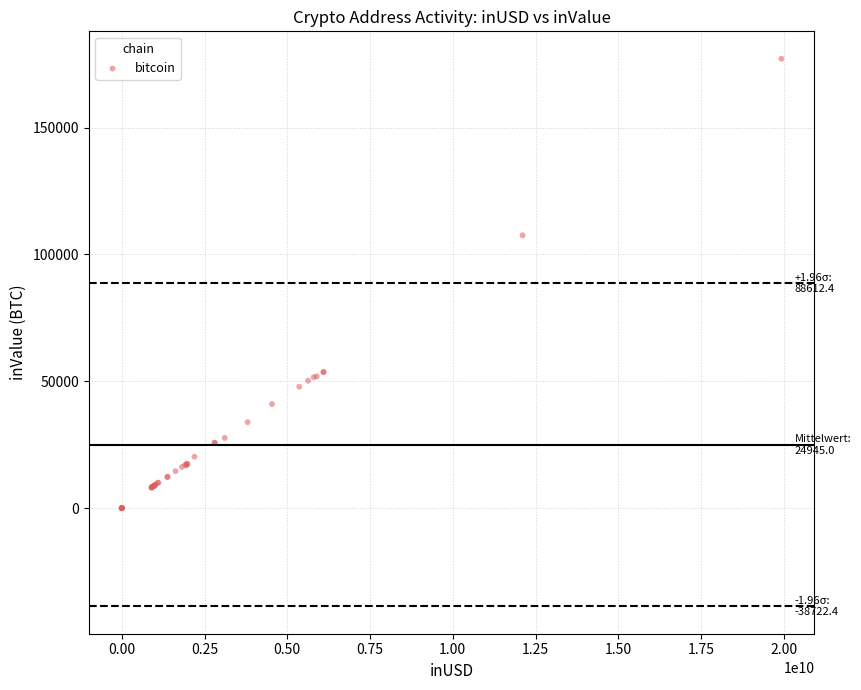

What Y value in the scatter plot is closest to 88570?

107543.5